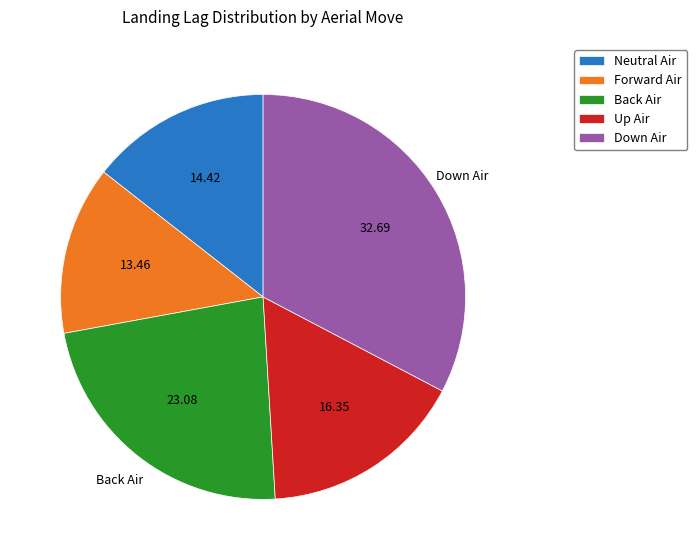

What is the largest slice in the pie chart?

Down Air